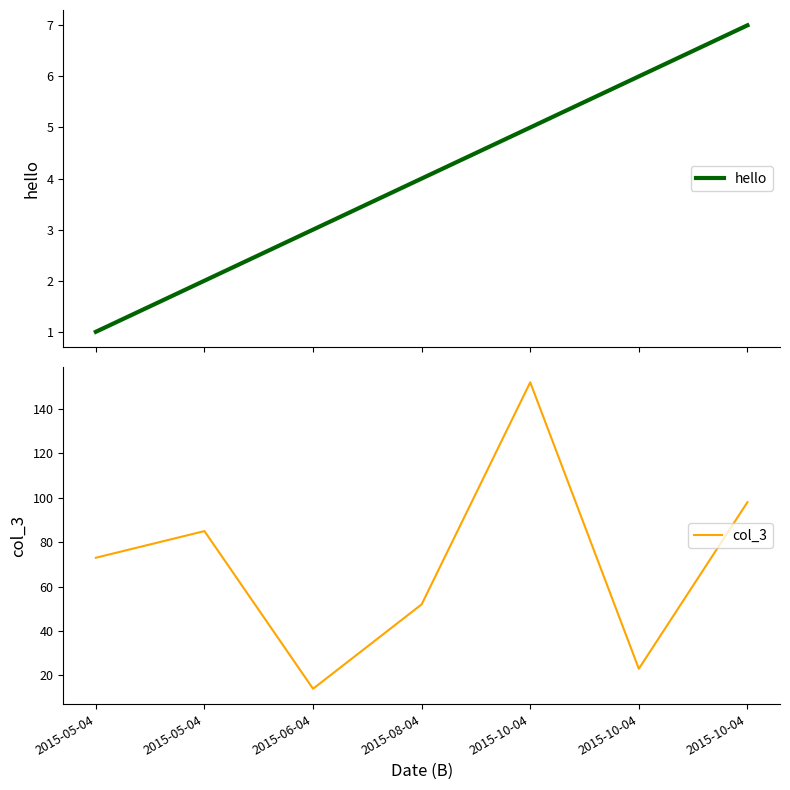

What is the label of the 7th point from the left?

2015-10-04